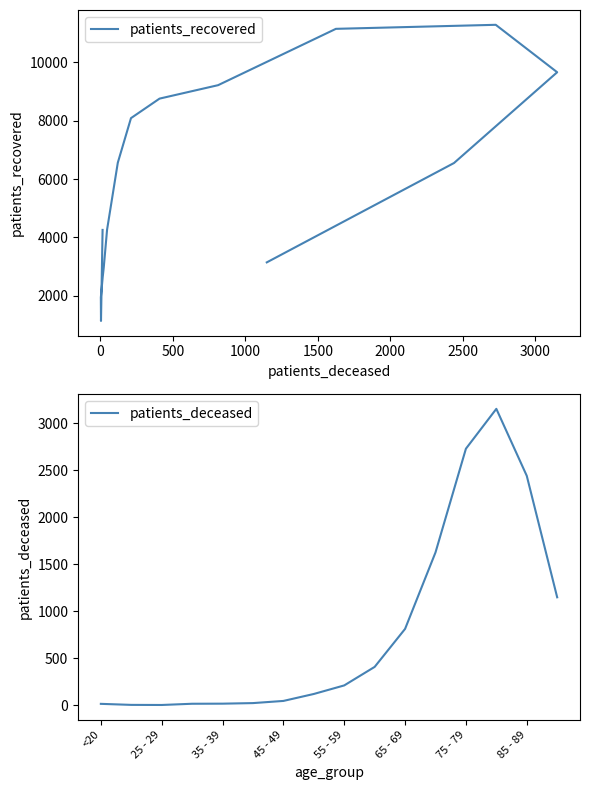

Reading left to right, extract all data points from this chart.

patients_recovered: 4259	1142	1949	2654	2696	2970	4267	6559	8086	8754	9214	11143	11281	9657	6549	3147
patients_deceased: 15	4	3	16	17	23	46	120	211	408	812	1625	2728	3152	2440	1148